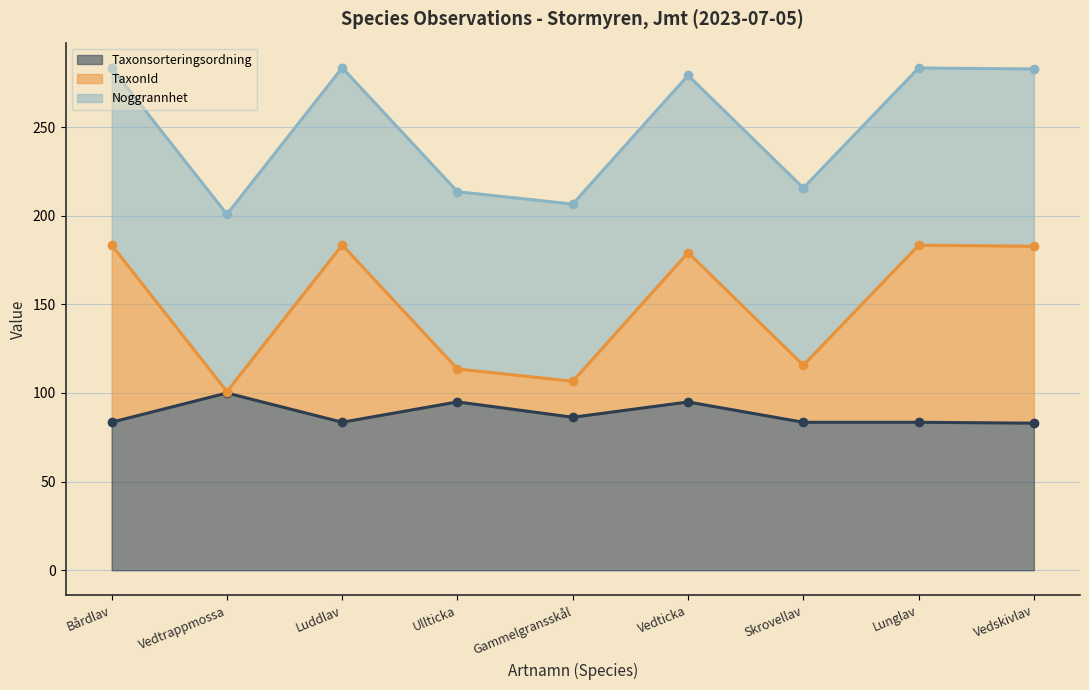

The TaxonId (line) series shows 100.8 at Vedtrappmossa. True or false?

True